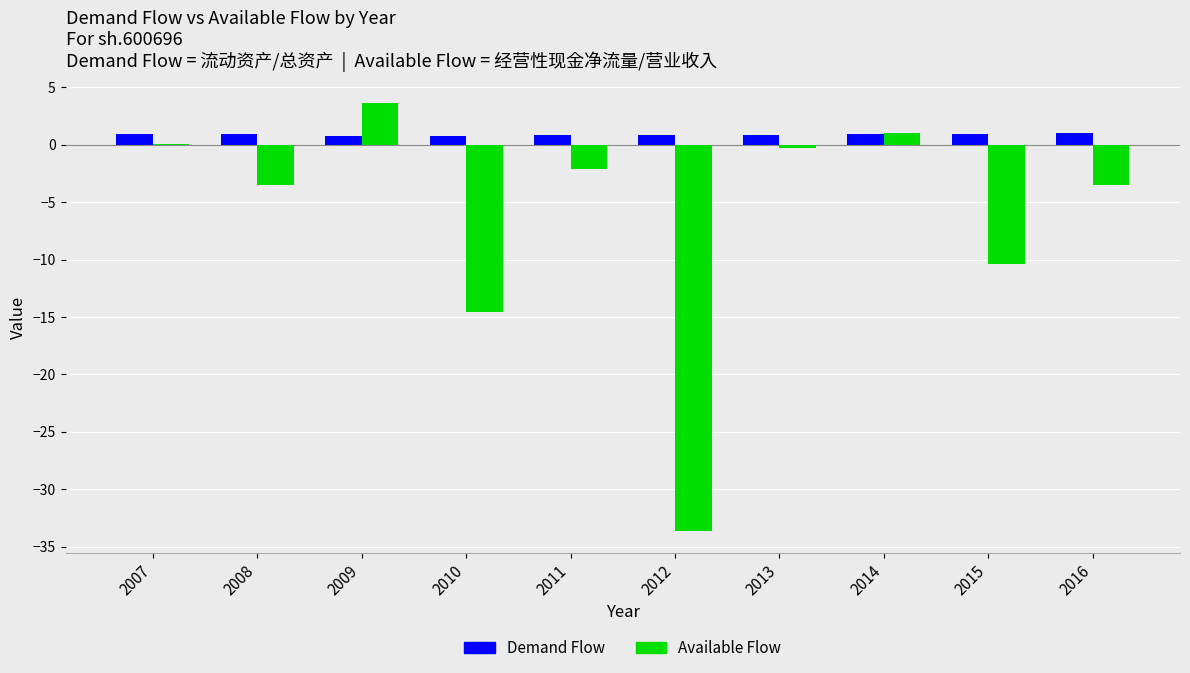

What is the sum of the Available Flow values at 2014 and 2016?

-2.5